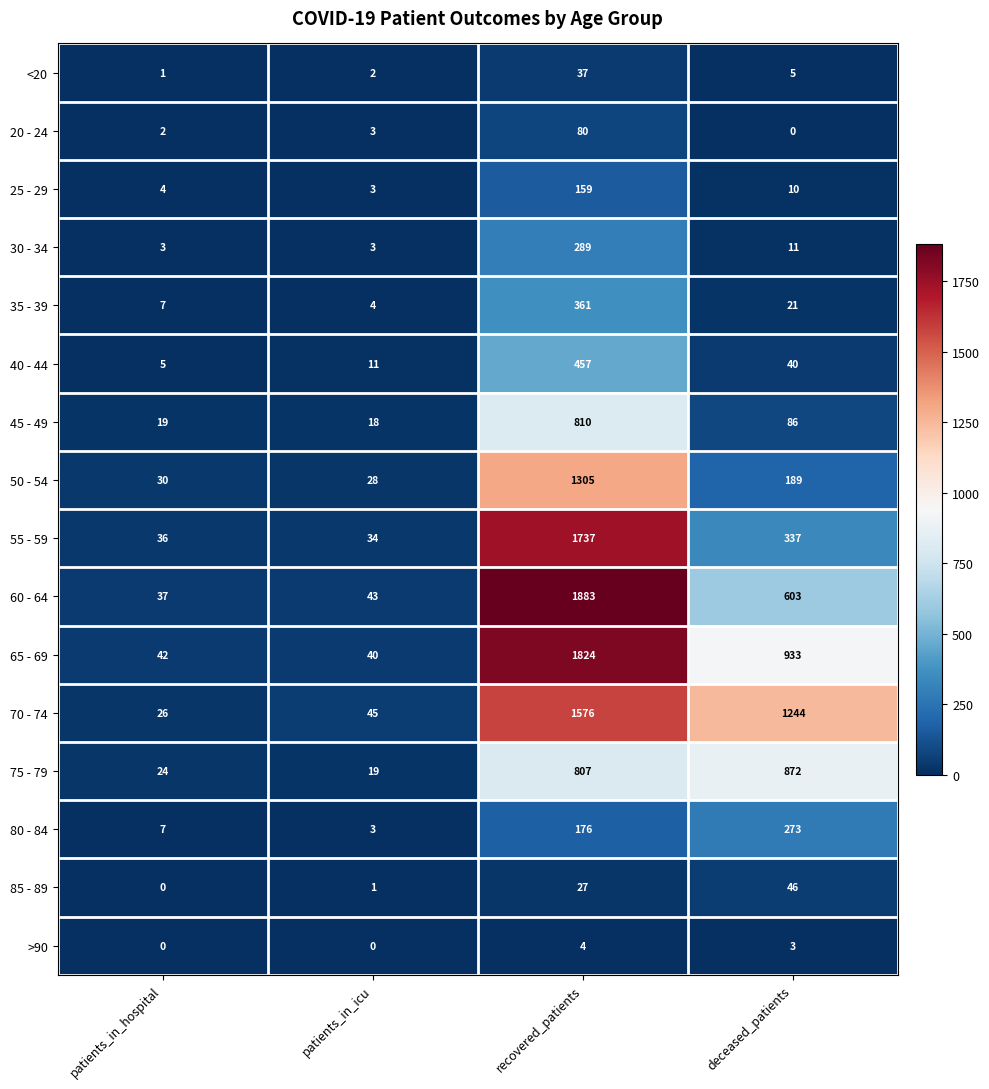

What is the sum of the 40 - 44 values at patients_in_hospital and recovered_patients?

462